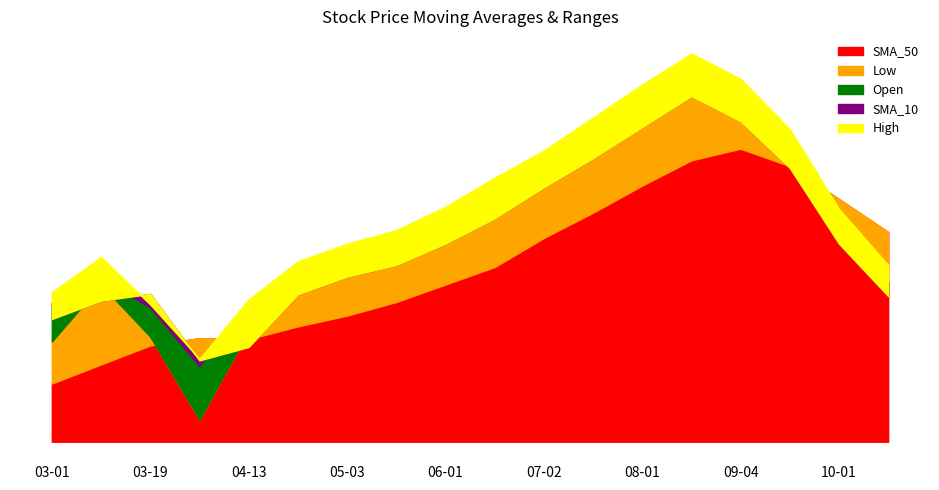

True or false: SMA_50 has a value of 17.9 at 2018-03-01.

False